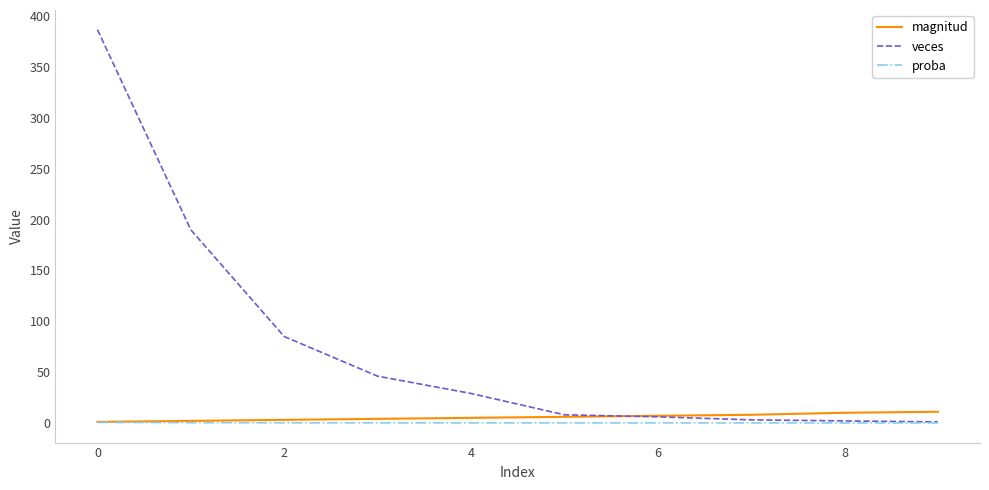

Count the magnitud values in the range 3 to 8.

6